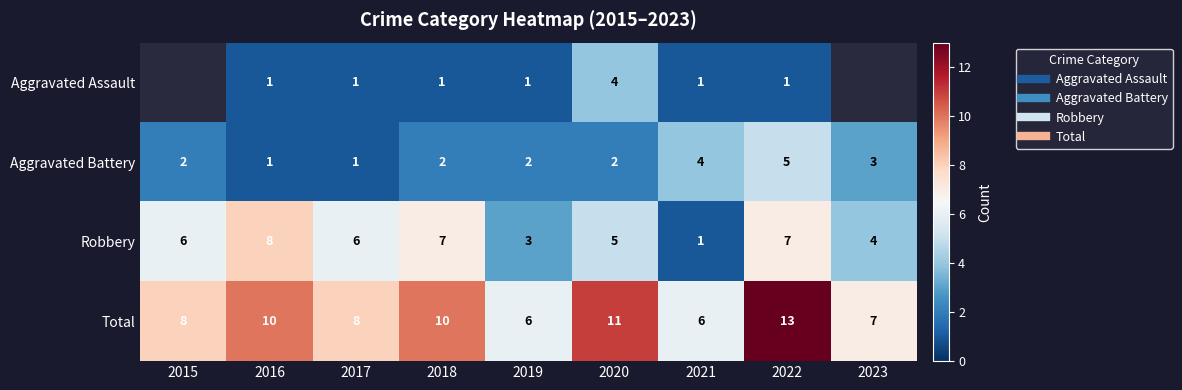

True or false: Aggravated Assault has a value of 4.0 at 2020.

True